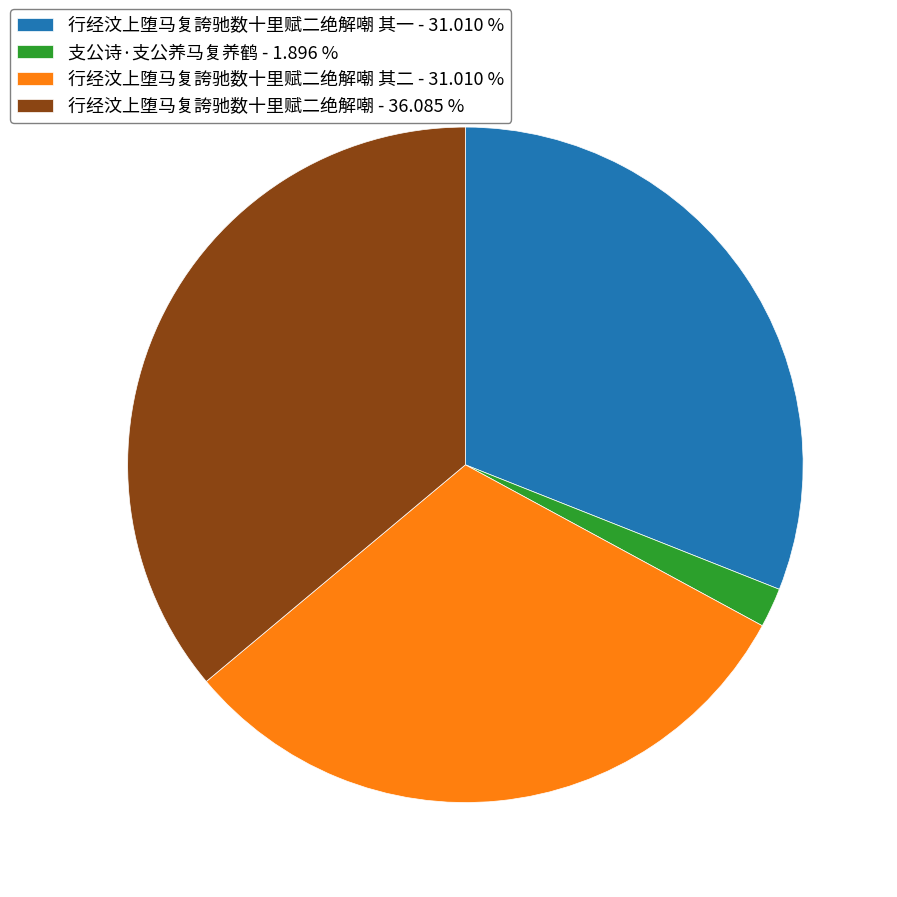

Approximately how many times larger is the value at 行经汶上堕马复誇驰数十里赋二绝解嘲 - 36.085 % compared to 行经汶上堕马复誇驰数十里赋二绝解嘲 其一 - 31.010 %?

1.2